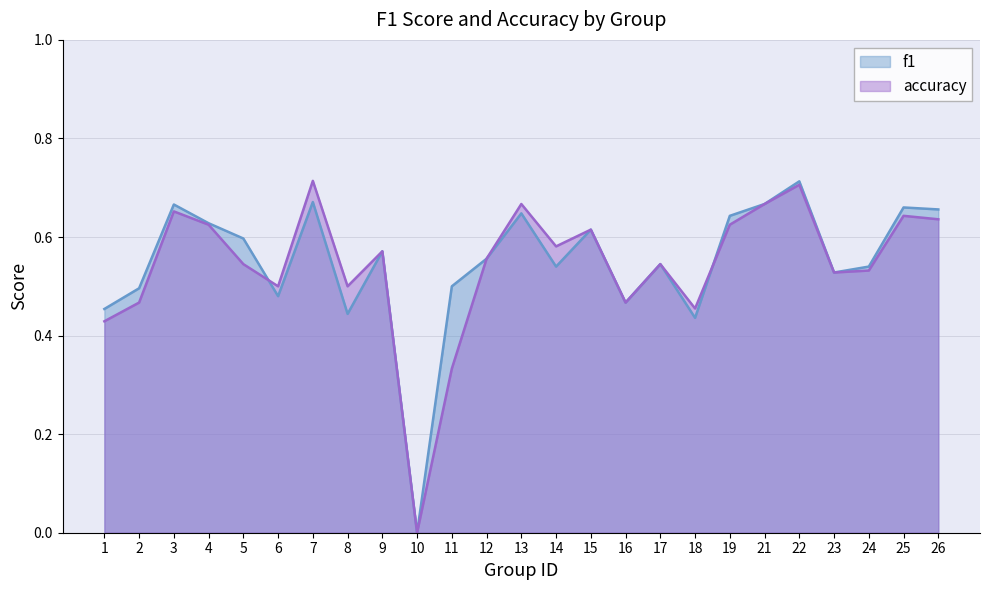

What is the value of the accuracy point at the 25th from the left?

0.6